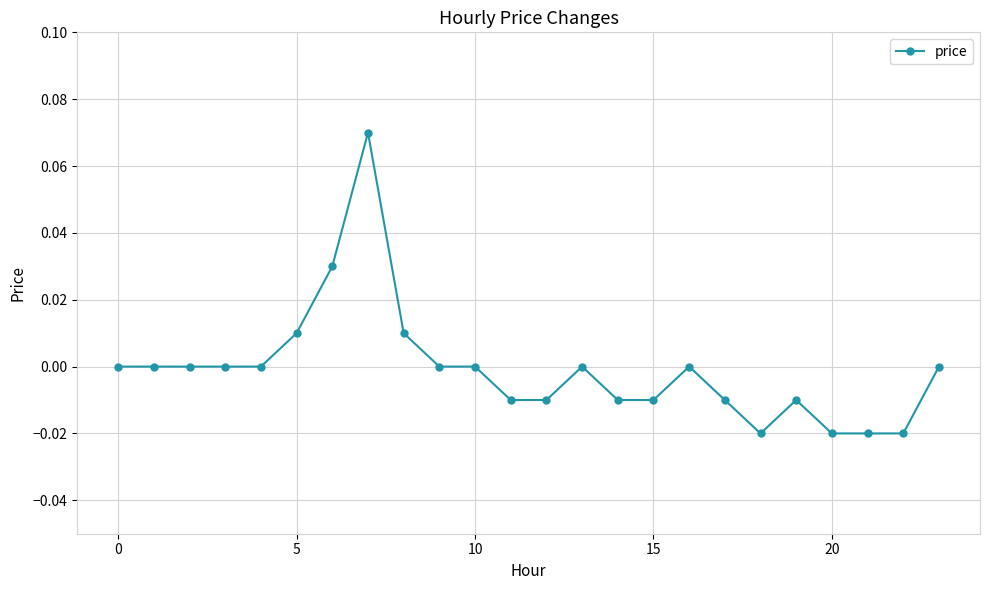

True or false: the data has more than 0 interior local peaks.

True